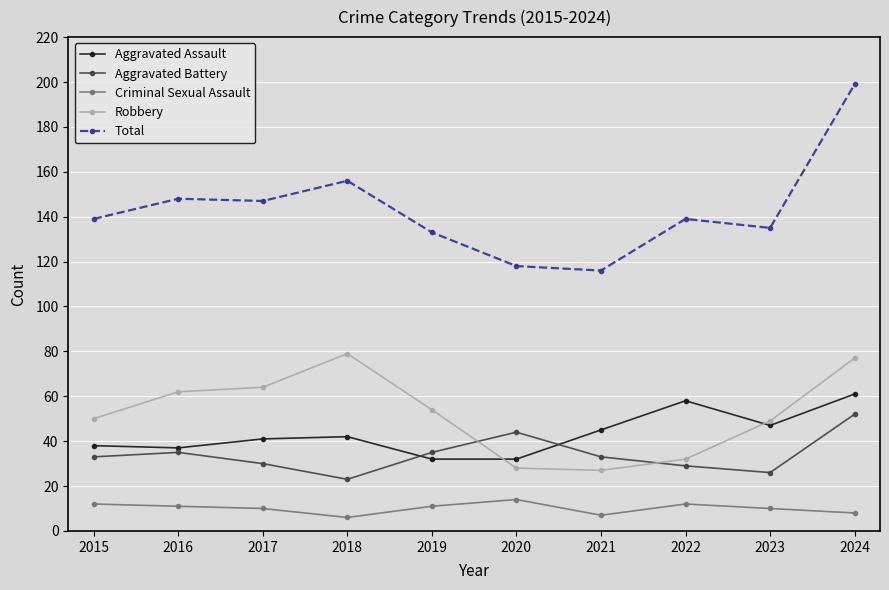

Reading left to right, what are all the values shown in this chart?

Aggravated Assault: 38	37	41	42	32	32	45	58	47	61
Aggravated Battery: 33	35	30	23	35	44	33	29	26	52
Criminal Sexual Assault: 12	11	10	6	11	14	7	12	10	8
Robbery: 50	62	64	79	54	28	27	32	49	77
Total: 139	148	147	156	133	118	116	139	135	199